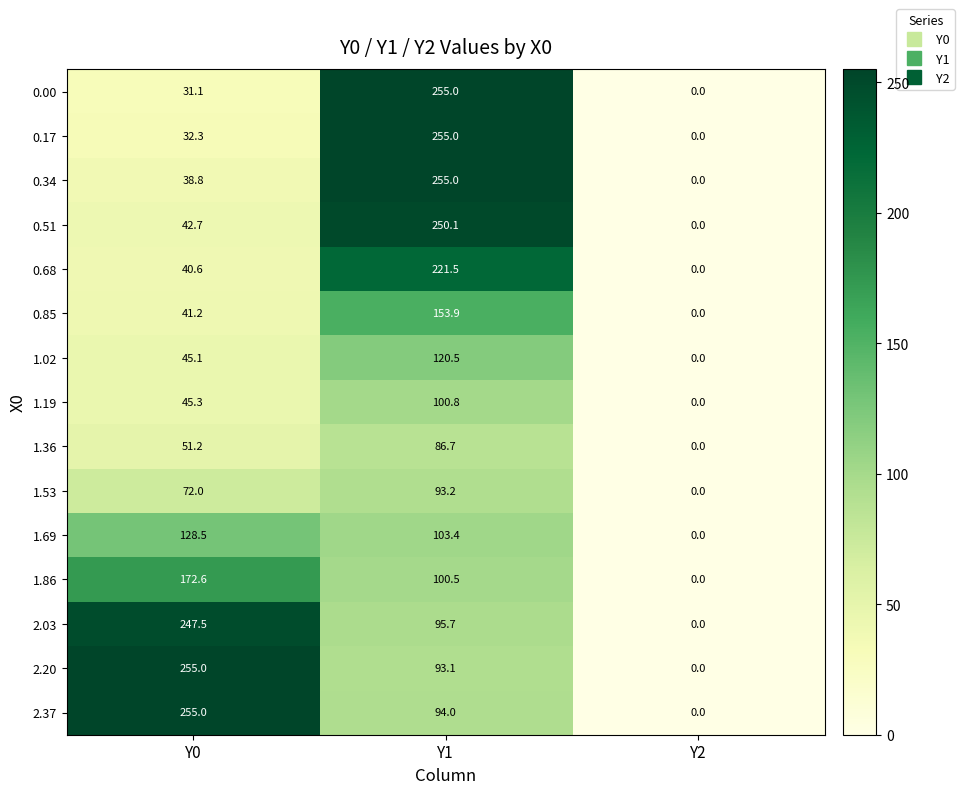

How many data points does each series have?

3